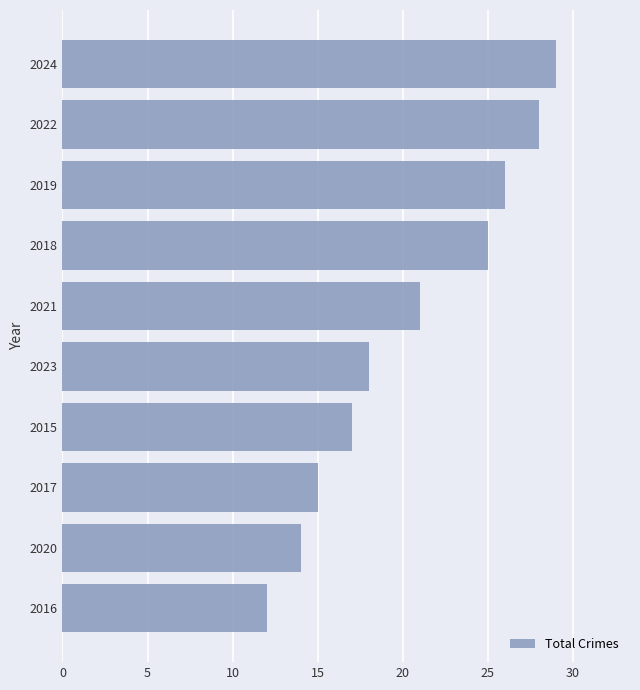

How many distinct data groups are displayed?

1